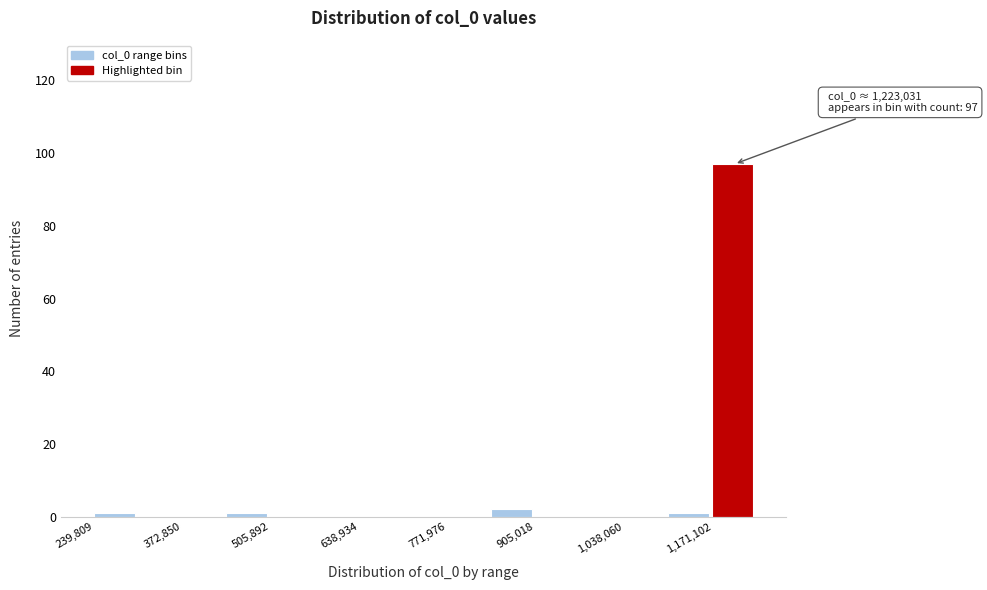

Read against the x-axis, roughly where is the centre of the tallest bar?

1200000